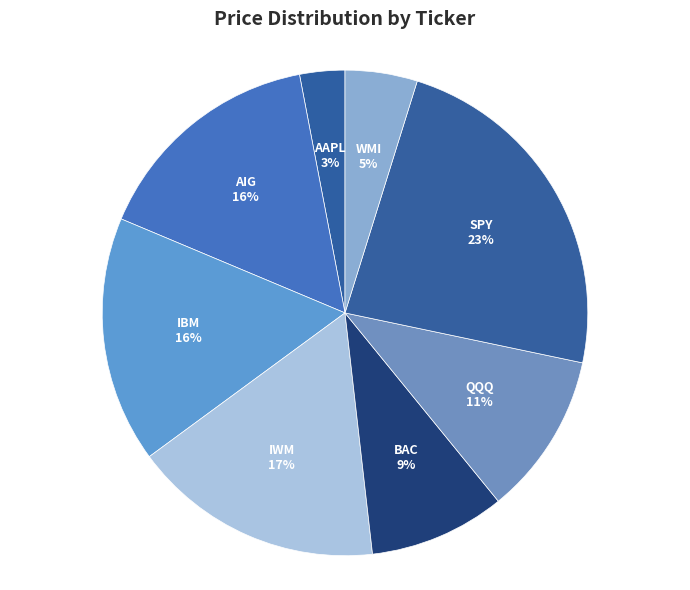

Does IWM represent more than half of the total?

No